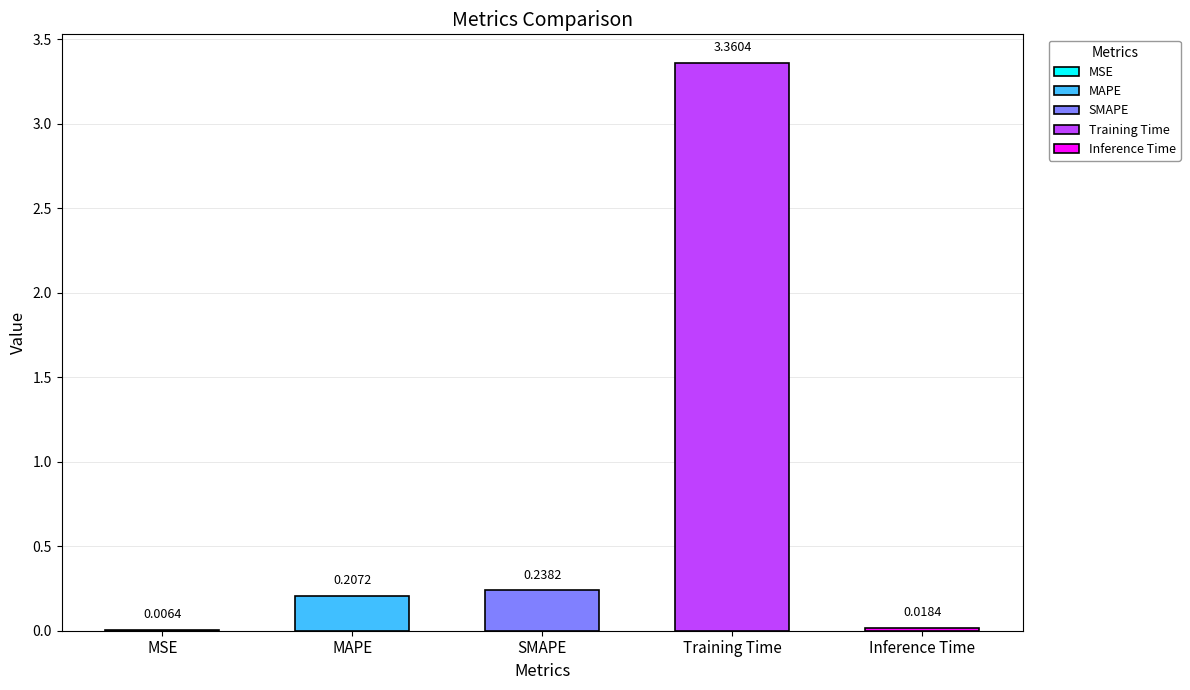

What is the sum of all values?

3.8